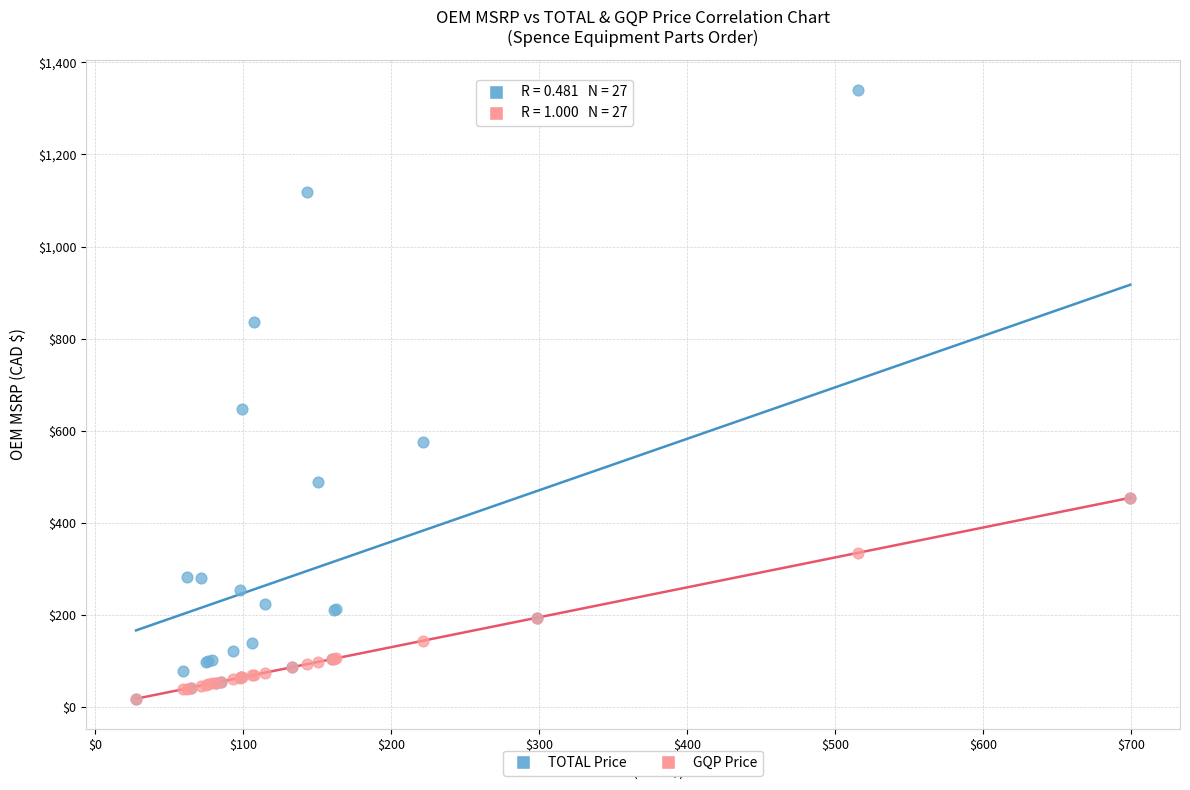

Which series has the largest Y range (max minus min)?

TOTAL Price